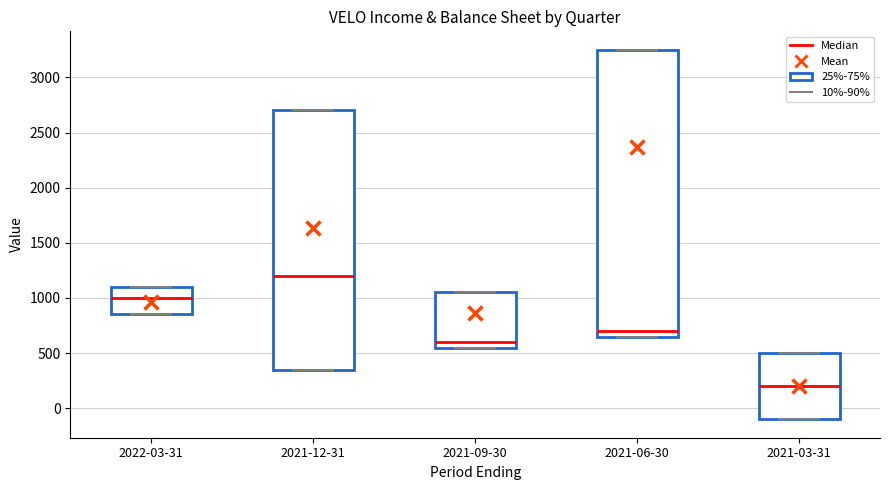

Reading left to right, read every box against the y-axis: the position of its median line, the range the box covers, and the ends of its whiskers. The values are not printed on the chart, so give them approximately, as read against the axis.

2022-03-31: median 1000, box 850 to 1100, whiskers 850 to 1100
2021-12-31: median 1200, box 350 to 2700, whiskers 350 to 2700
2021-09-30: median 600, box 550 to 1050, whiskers 550 to 1050
2021-06-30: median 700, box 650 to 3250, whiskers 650 to 3250
2021-03-31: median 200, box -100 to 500, whiskers -100 to 500